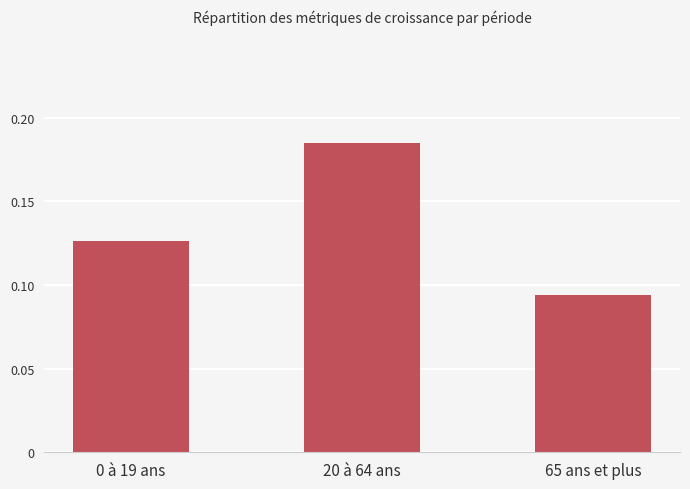

Rank the categories by value from lowest to highest.

65 ans et plus, 0 à 19 ans, 20 à 64 ans